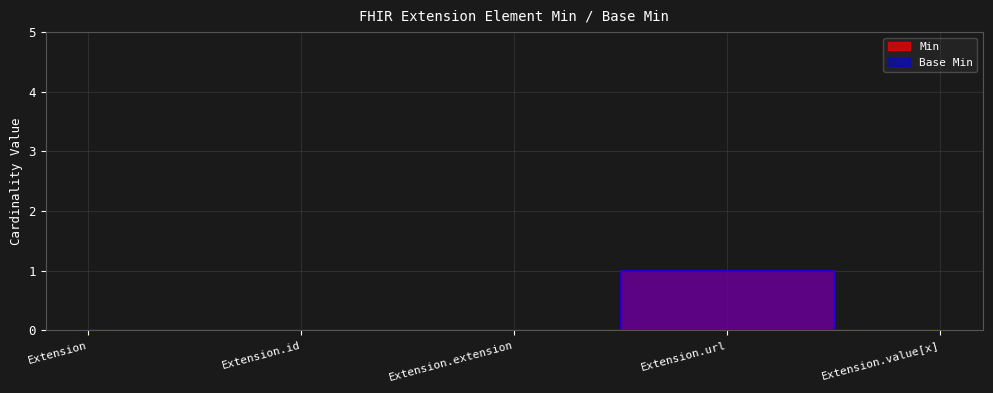

True or false: Min has more than 0 interior local peaks.

True